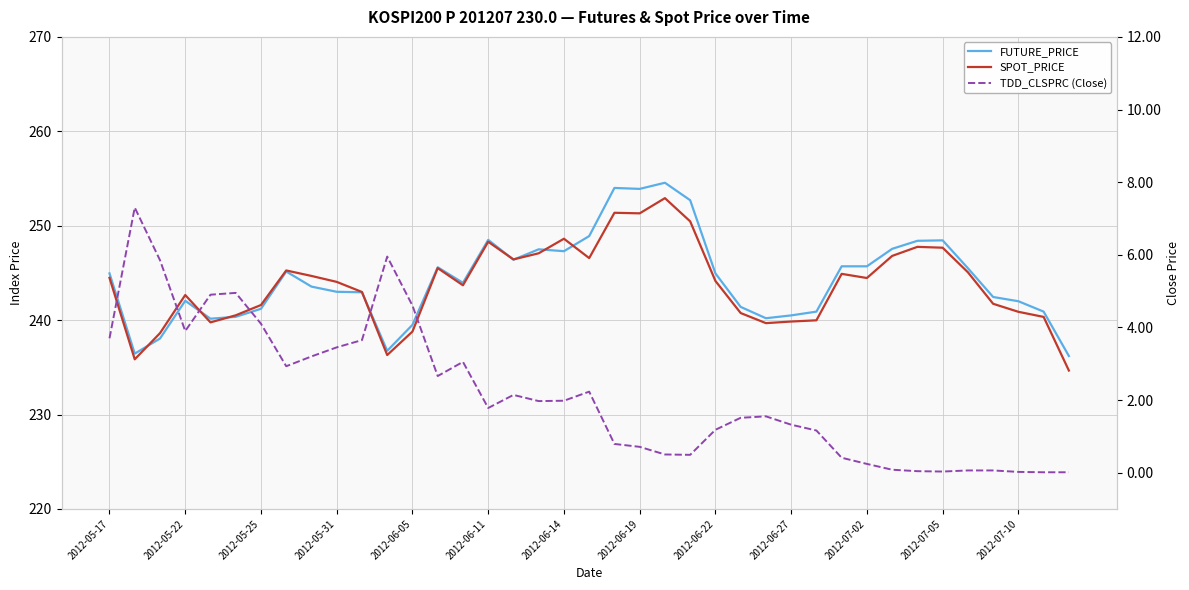

At which category does the chart reach its minimum across all series?

37